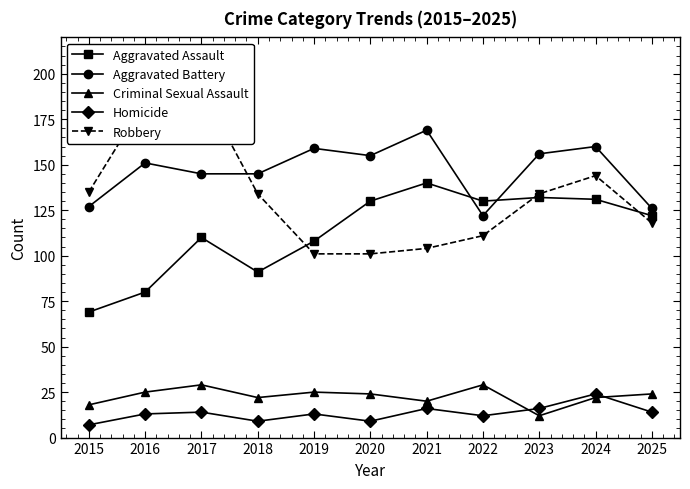

Is the value of Aggravated Battery at 2018 greater than the value of Robbery at 2018?

Yes